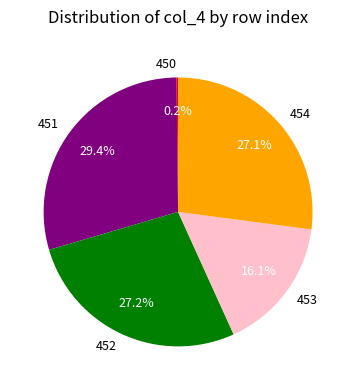

To the nearest percent, what is the difference between the largest and smallest slice percentages?

29%